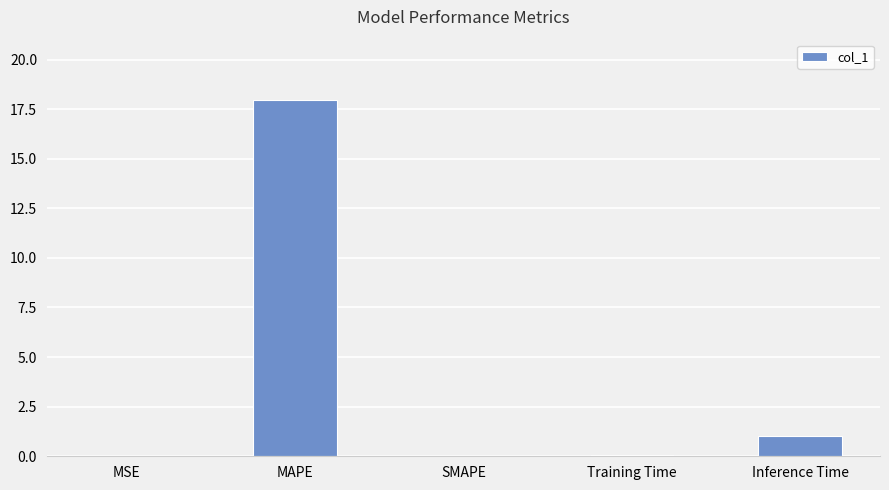

What is the maximum value shown in the chart?

18.0